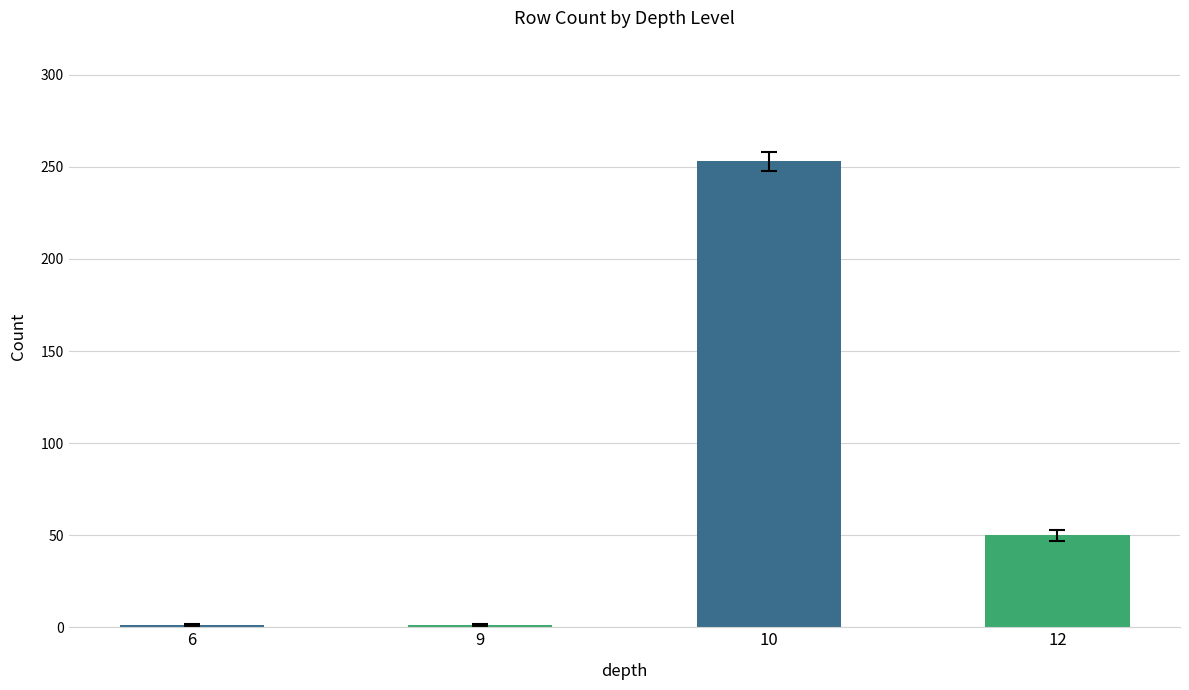

What is the maximum value shown in the chart?

253